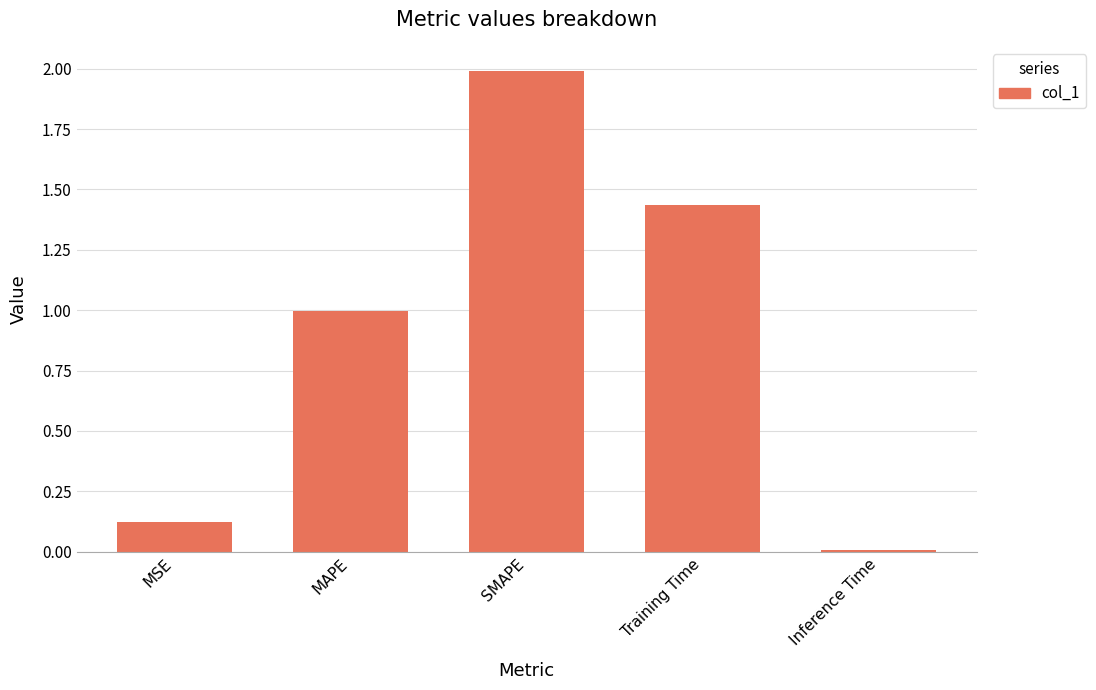

Rank the categories by value from lowest to highest.

Inference Time, MSE, MAPE, Training Time, SMAPE